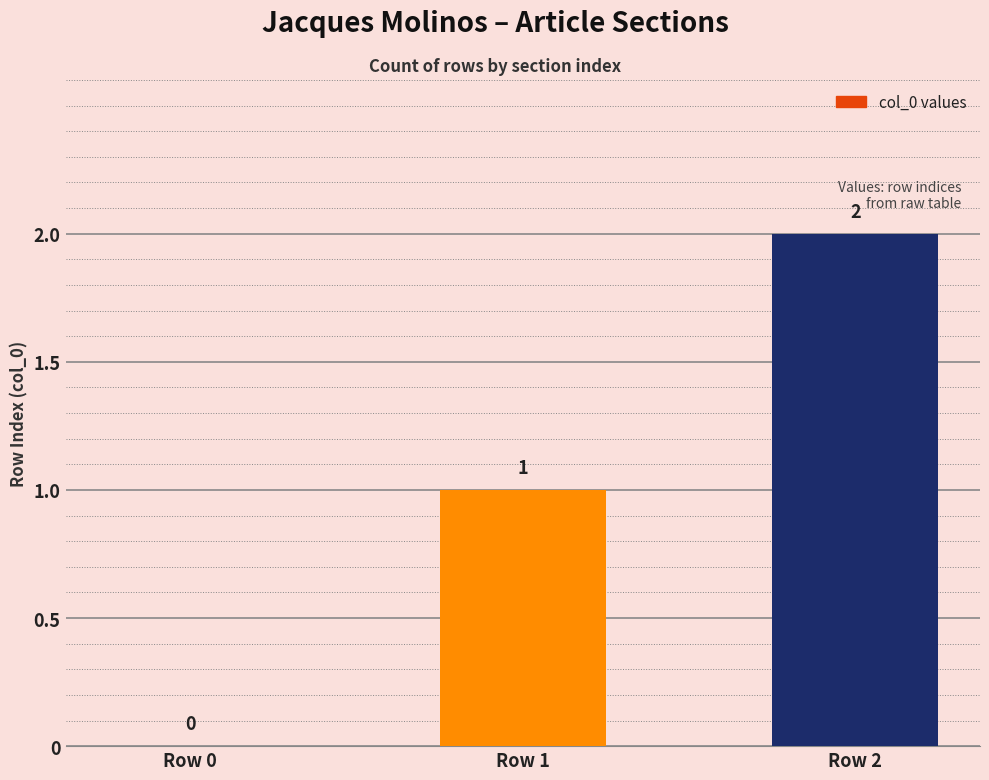

Between Row 2 and Row 0, which is larger?

Row 2